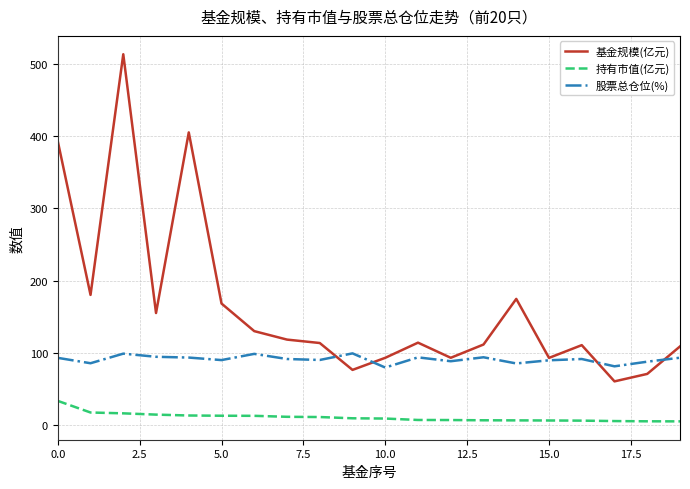

True or false: 持有市值(亿元) and 股票总仓位(%) intersect in this chart.

False